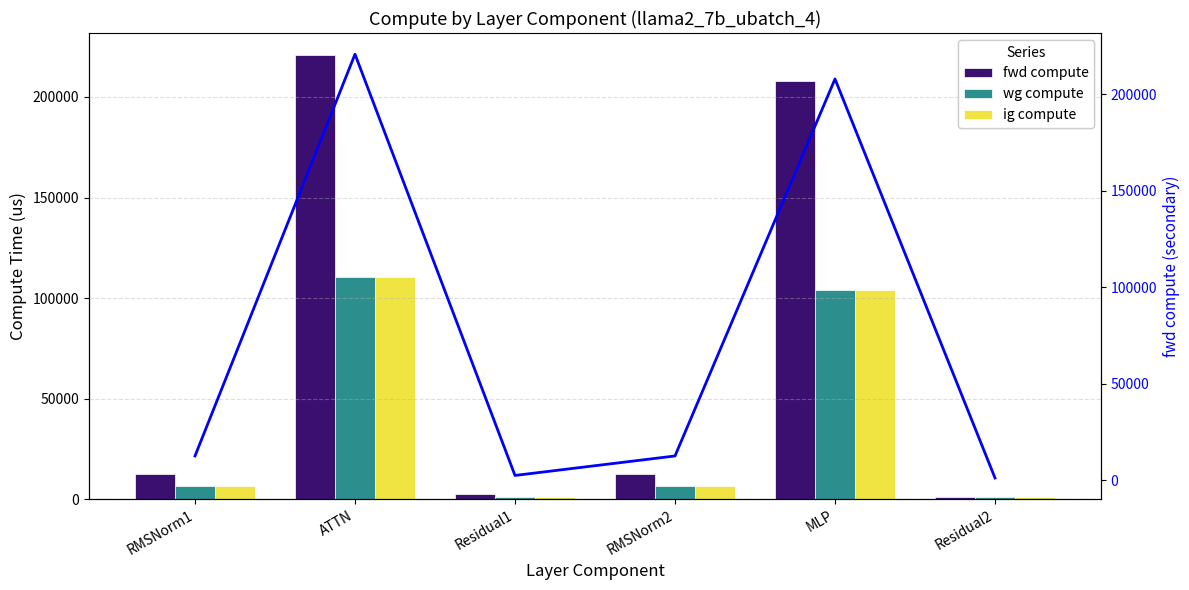

How many groups of bars are there?

6